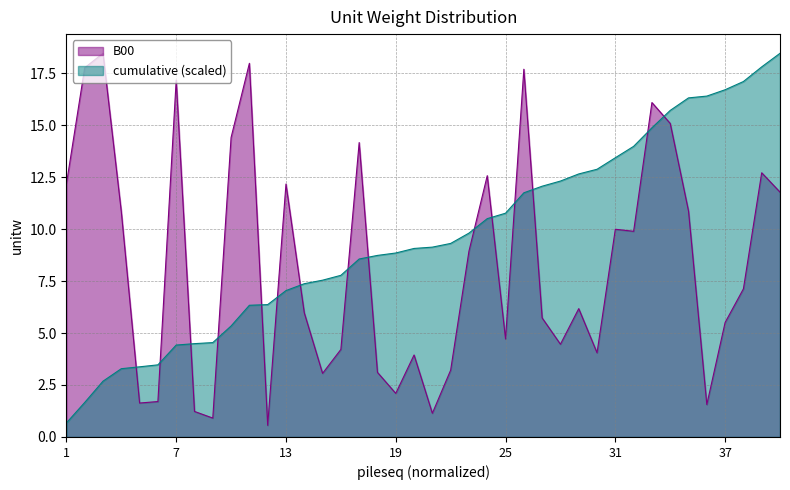

What is the value of the B00 point at the 6th from the left?

1.7